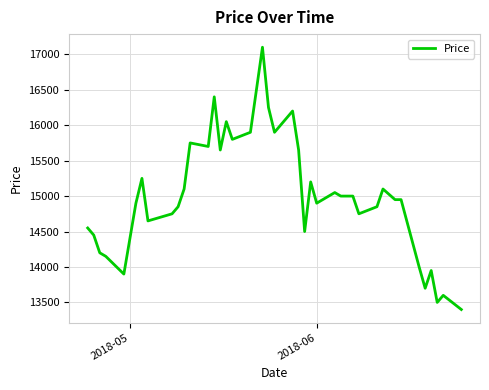

What is the minimum value shown in the chart?

13400